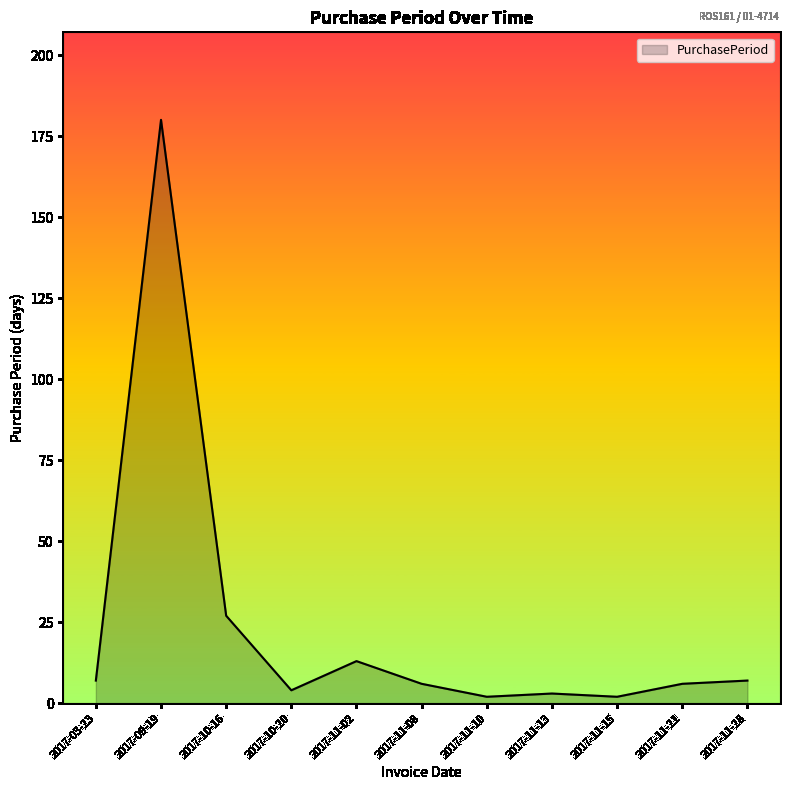

Reading left to right, extract all data points from this chart.

2017-03-23=7	2017-09-19=180	2017-10-16=27	2017-10-20=4	2017-11-02=13	2017-11-08=6	2017-11-10=2	2017-11-13=3	2017-11-15=2	2017-11-21=6	2017-11-28=7